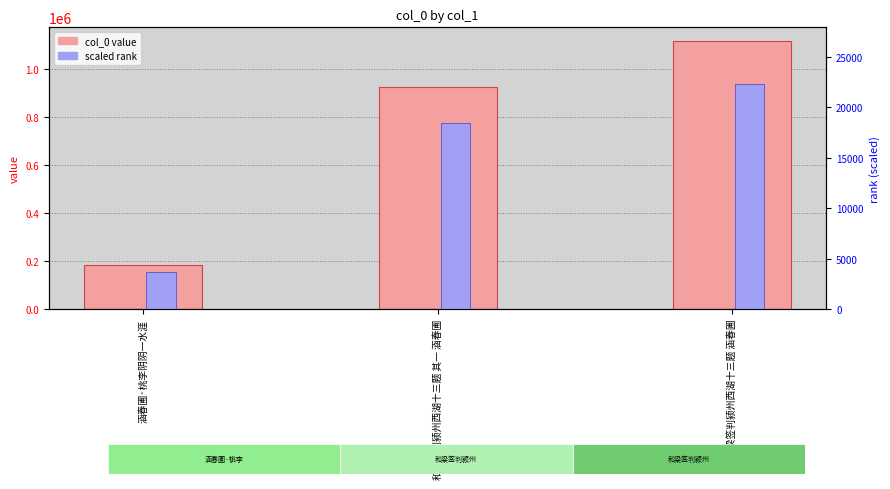

At which category does the chart reach its peak across all series?

和梁签判颍州西湖十三题 涵春圃